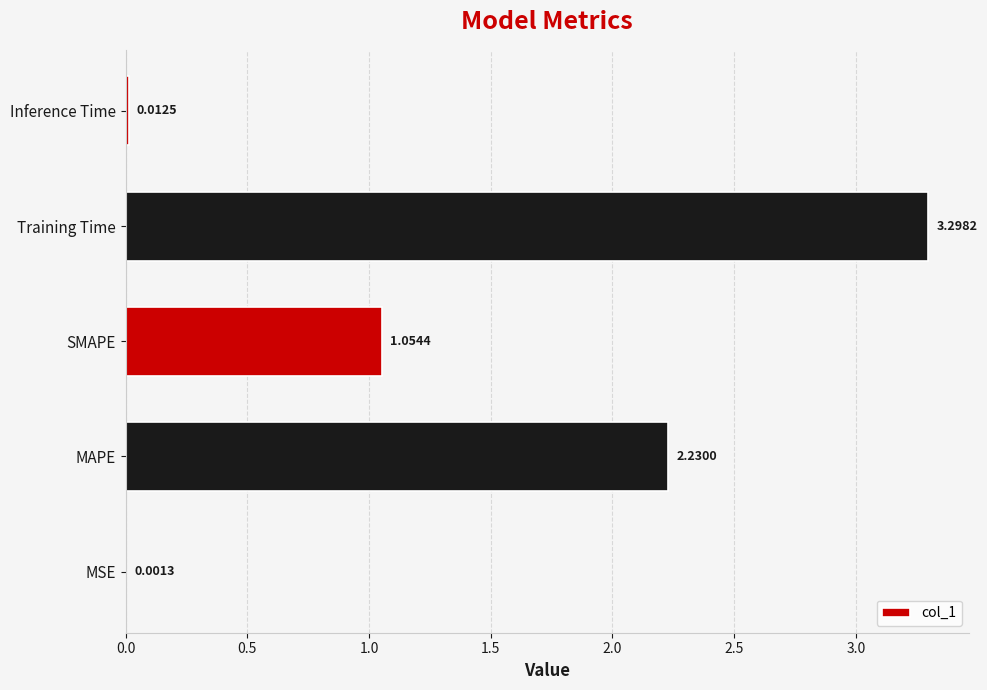

What is the change in value from Training Time to Inference Time?

-3.3